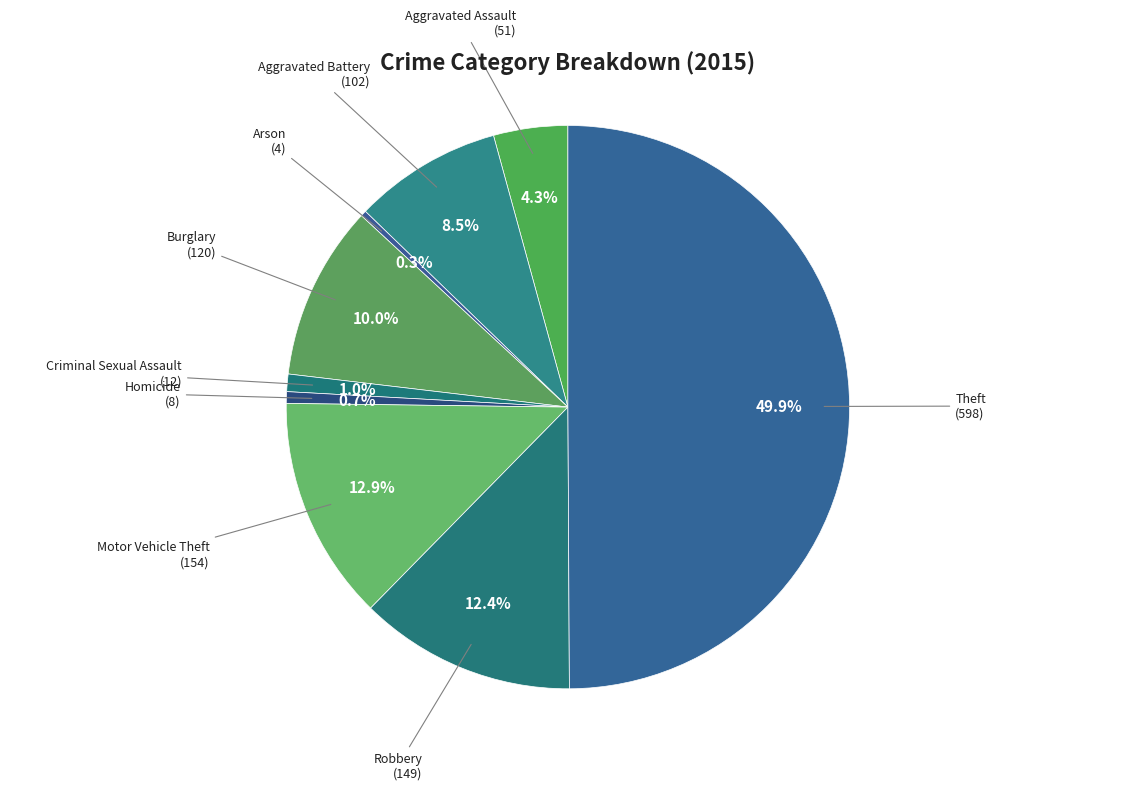

How many slices are in this pie chart?

9